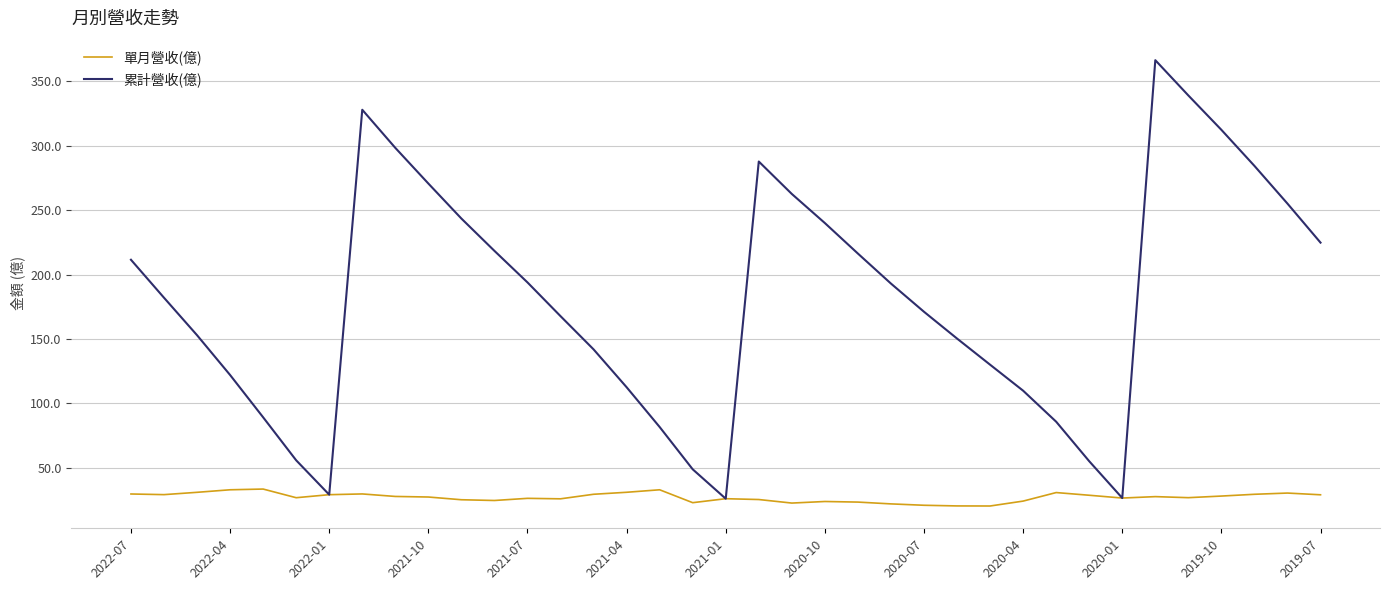

How many interior local peaks does the 累計營收(億) series have?

3